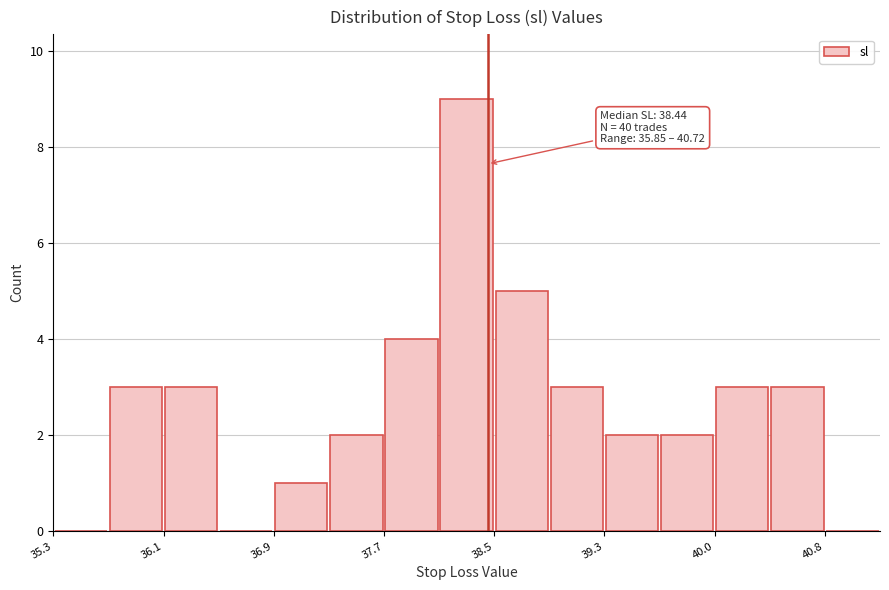

Around what value on the x-axis is the tallest bar? Give the approximate position of its centre, as read against the axis.

38.3